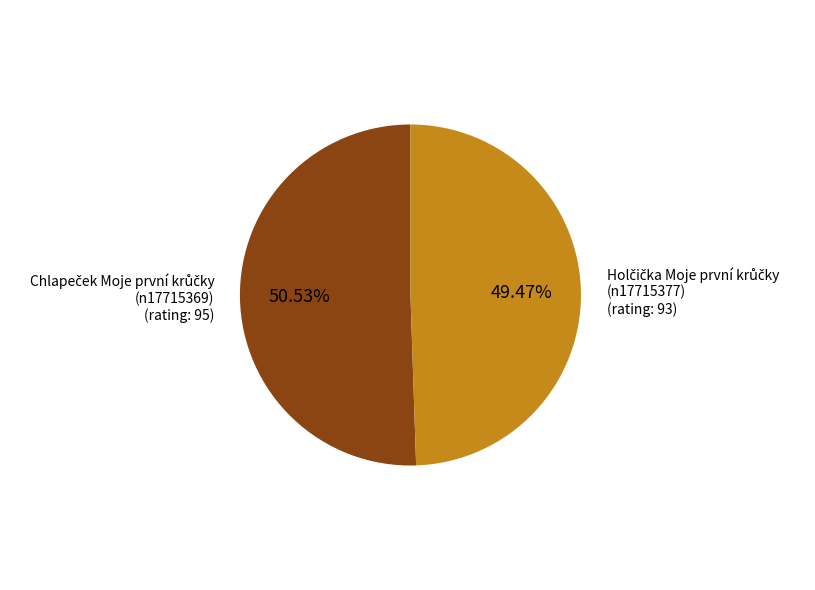

Is there any slice that represents more than half of the pie?

Yes